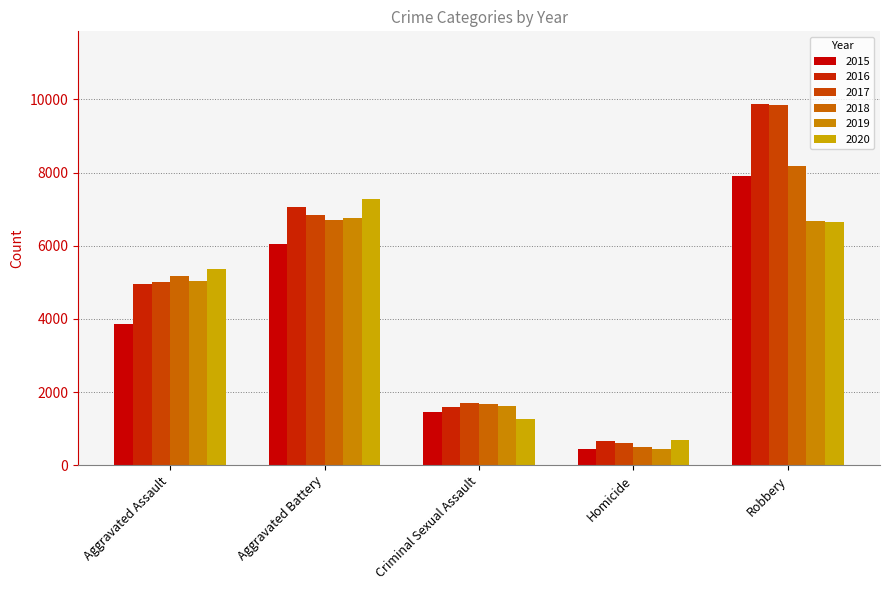

The 2019 series shows 4227 at Robbery. True or false?

False